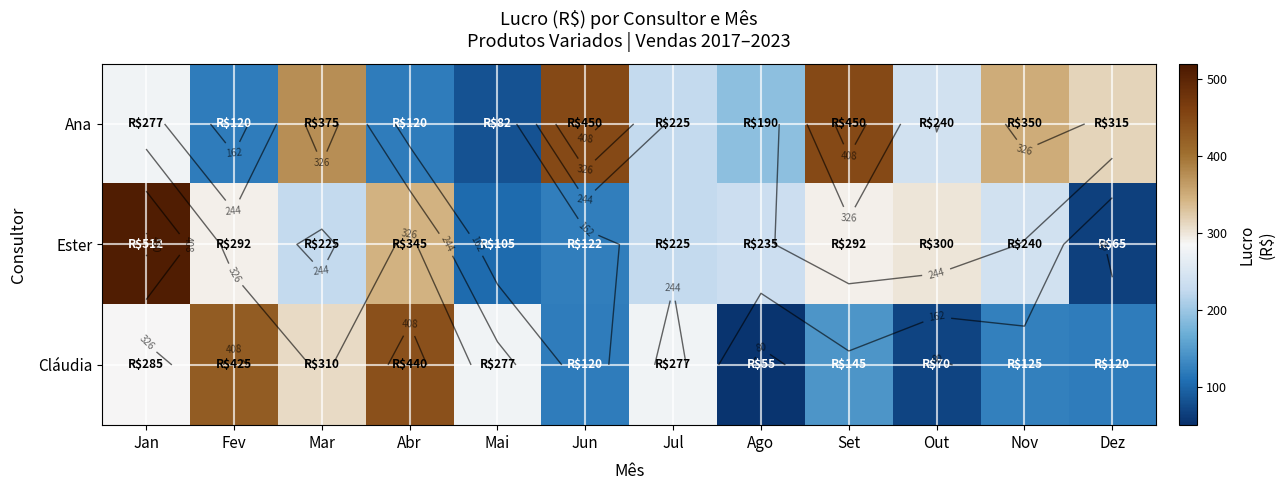

What is the difference between the maximum and minimum values in the Ester series?

447